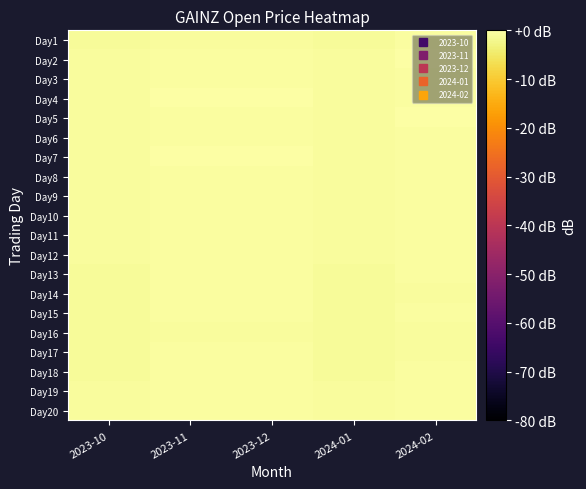

How many categories are shown in the chart?

5